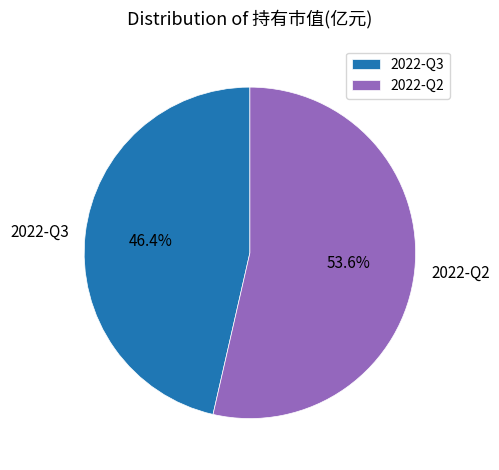

Rank the categories by value from lowest to highest.

2022-Q3, 2022-Q2